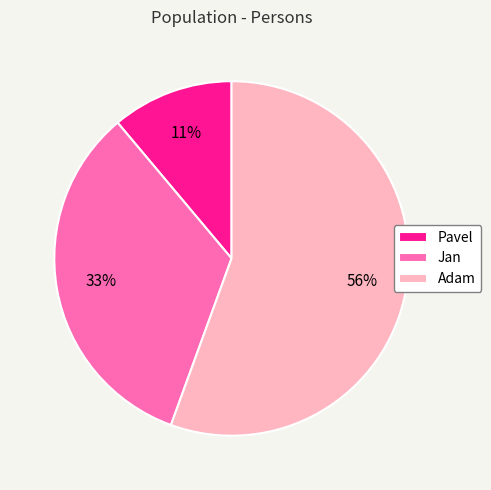

True or false: Adam accounts for 56% of the total.

True